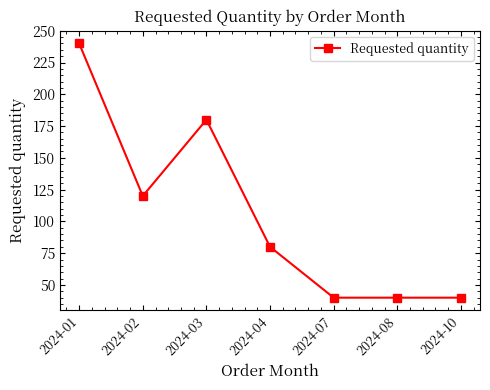

What is the change in value from 2024-03 to 2024-04?

-100